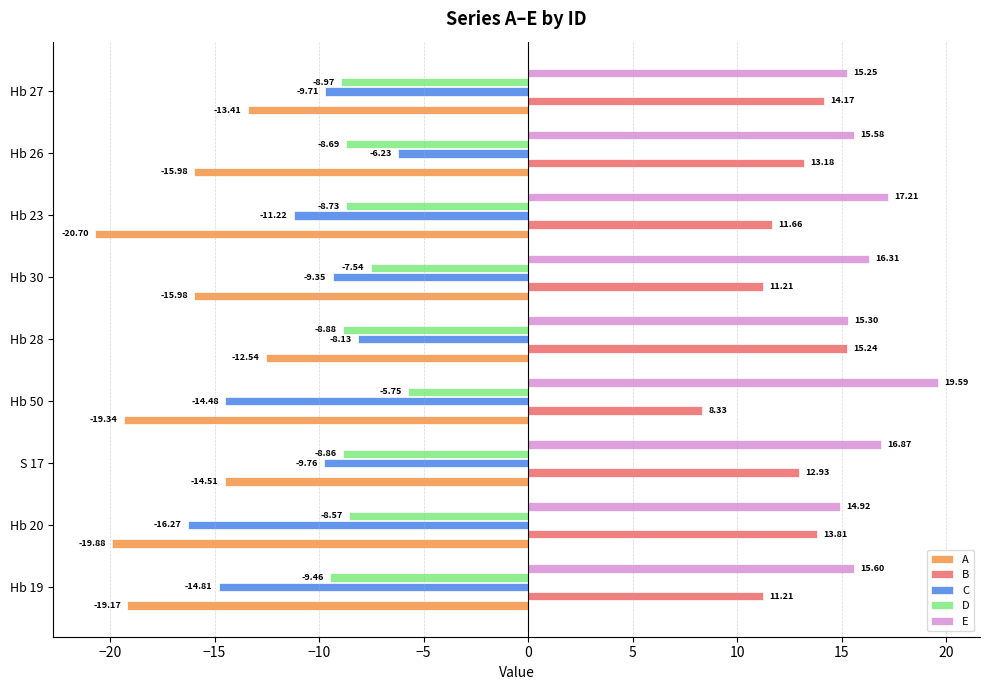

What is the spread (max minus min) of values at S 17?

31.4